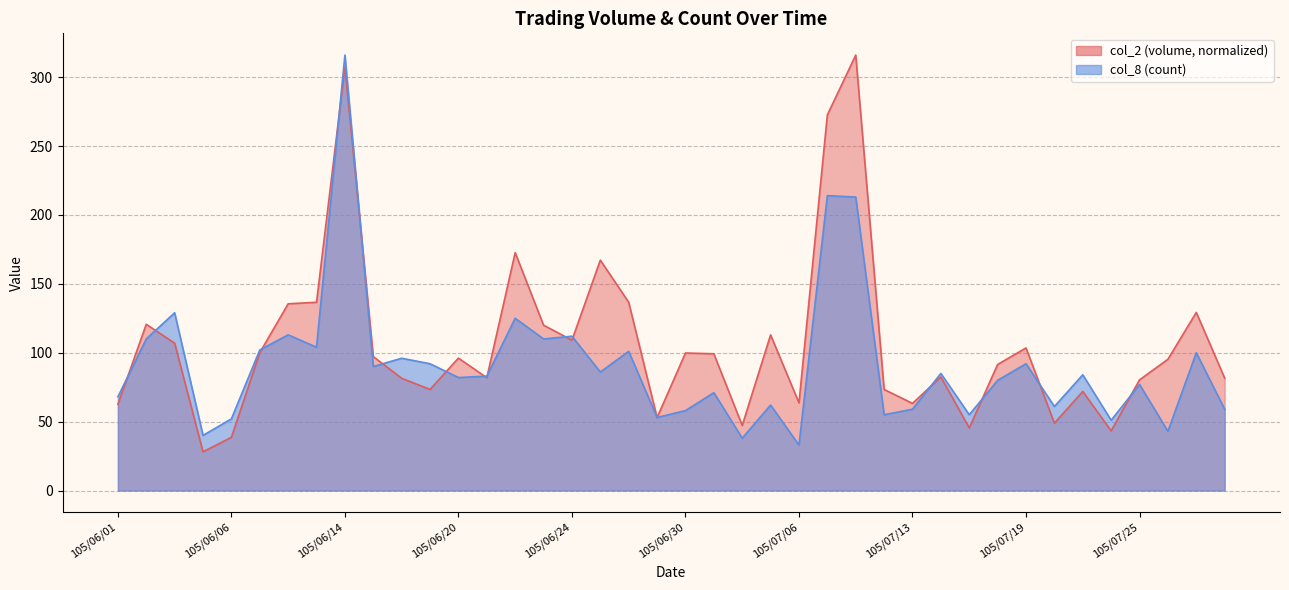

Which series has the widest spread of values?

col_2